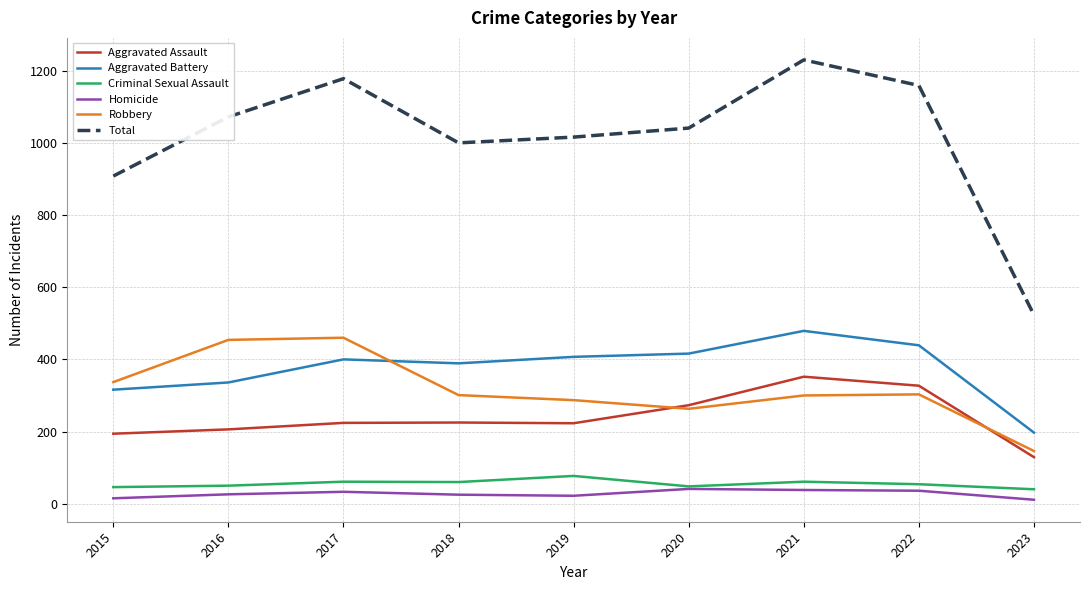

Read the Homicide value at 2017.

33